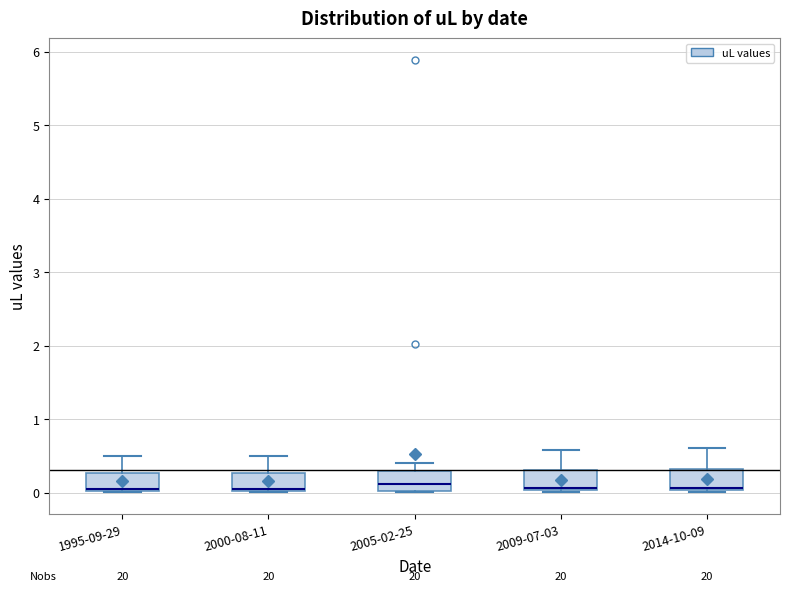

Reading left to right, transcribe this box plot: for each box, give where its median line is, the range the box spans, and where its two whiskers end, as read against the y-axis. The values are not printed on the chart, so give them approximately, as read against the axis.

1995-09-29: median 0.1 (drawn on the box's lower edge), box 0.0 to 0.3, whiskers 0.0 to 0.5
2000-08-11: median 0.1 (drawn on the box's lower edge), box 0.0 to 0.3, whiskers 0.0 to 0.5
2005-02-25: median 0.1, box 0.0 to 0.3, whiskers 0.0 to 0.4
2009-07-03: median 0.1, box 0.0 to 0.3, whiskers 0.0 to 0.6
2014-10-09: median 0.1, box 0.0 to 0.3, whiskers 0.0 to 0.6